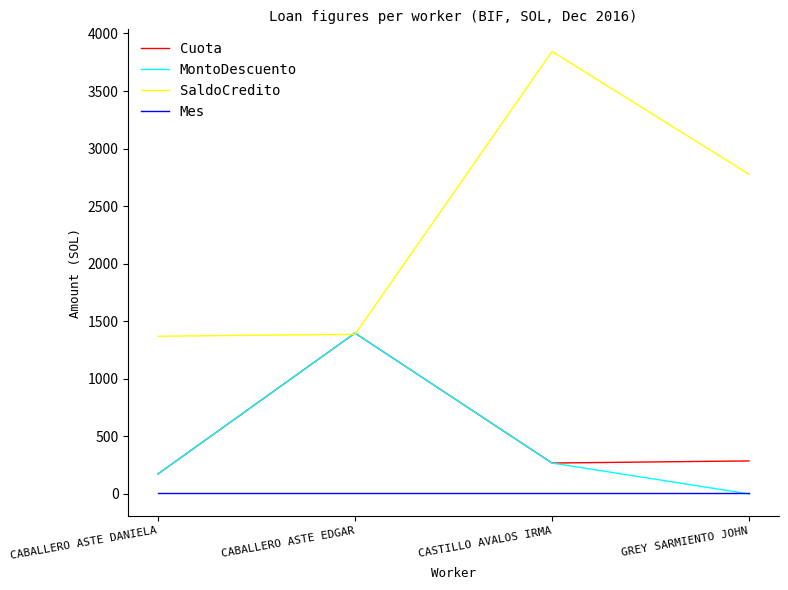

What is the maximum value for SaldoCredito?

3843.7